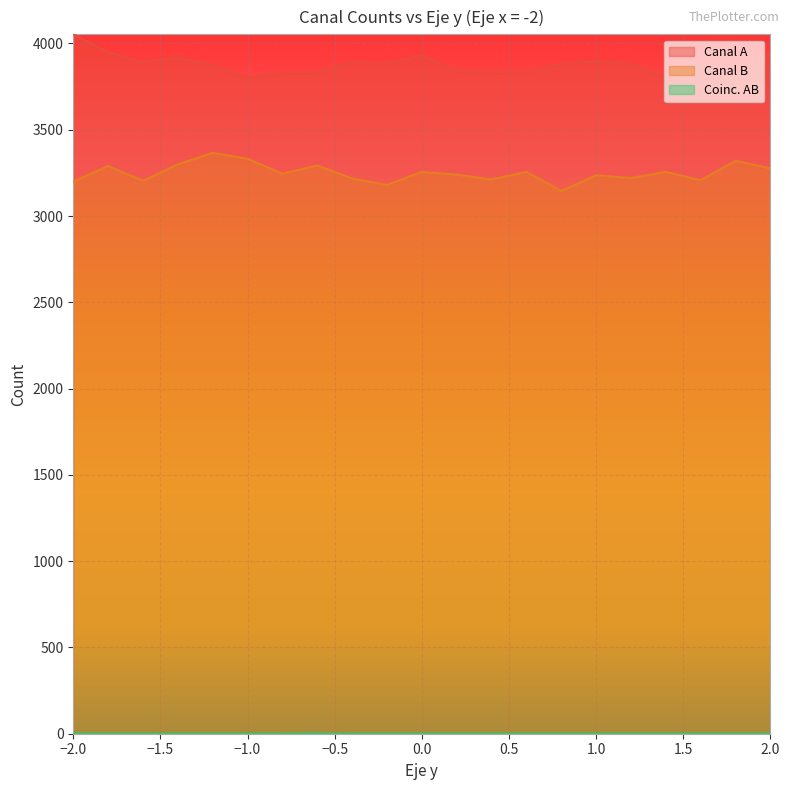

Reading left to right, what are all the values shown in this chart?

Canal A: 4053	3949	3891	3919	3873	3800	3829	3830	3892	3881	3934	3839	3834	3836	3882	3896	3879	3805	3877	3757	3946
Canal B: 3199	3290	3204	3299	3366	3332	3245	3293	3218	3180	3256	3240	3212	3256	3145	3236	3220	3256	3207	3320	3276
Coinc. AB: 0	0	0	0	0	0	0	1	0	0	0	0	0	0	0	0	0	0	0	0	0